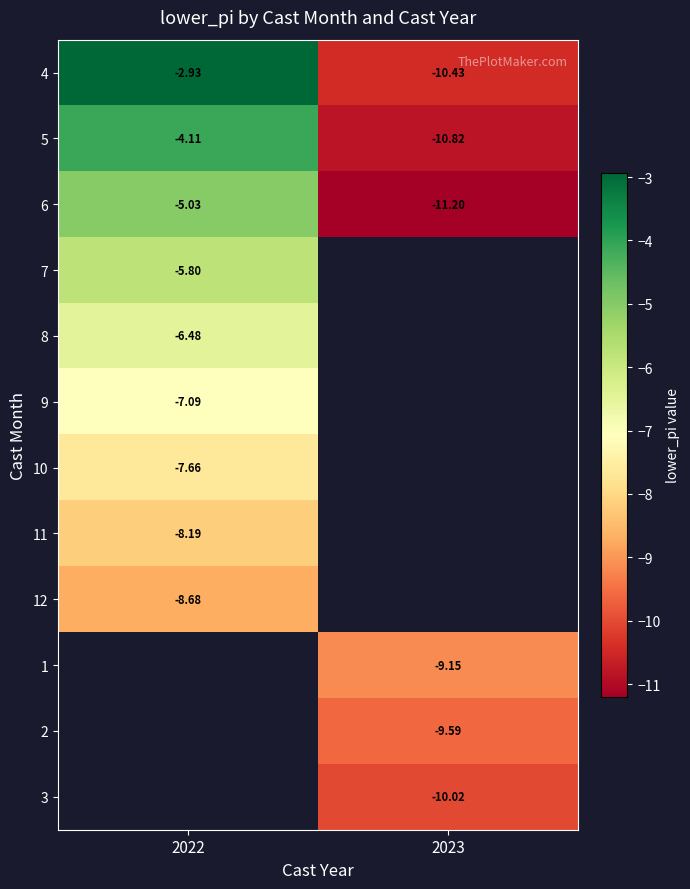

Is the value of row_4 at 2022 greater than the value of row_11 at 2023?

Yes